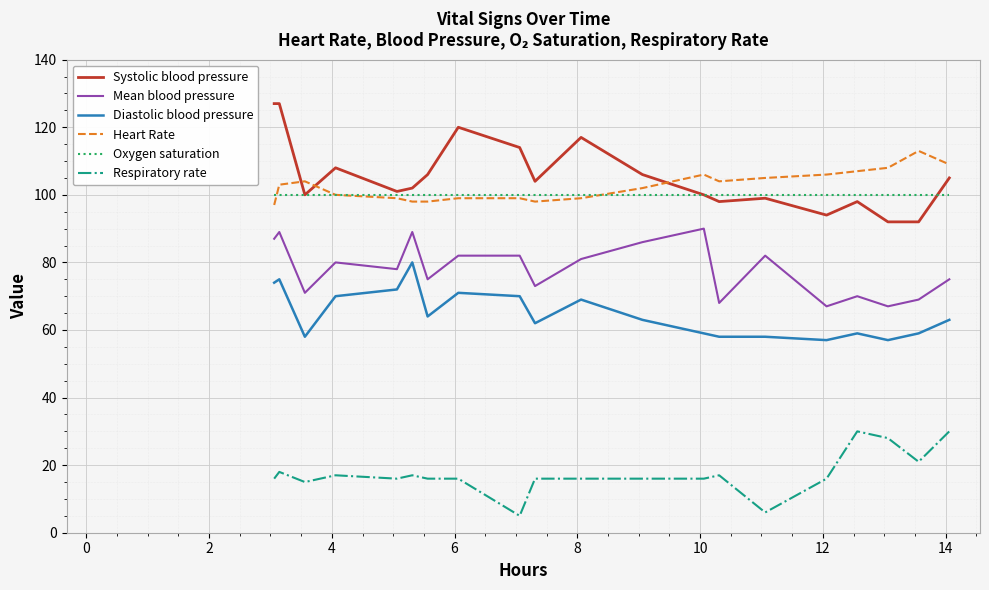

What is the minimum value shown in the chart?

5.0